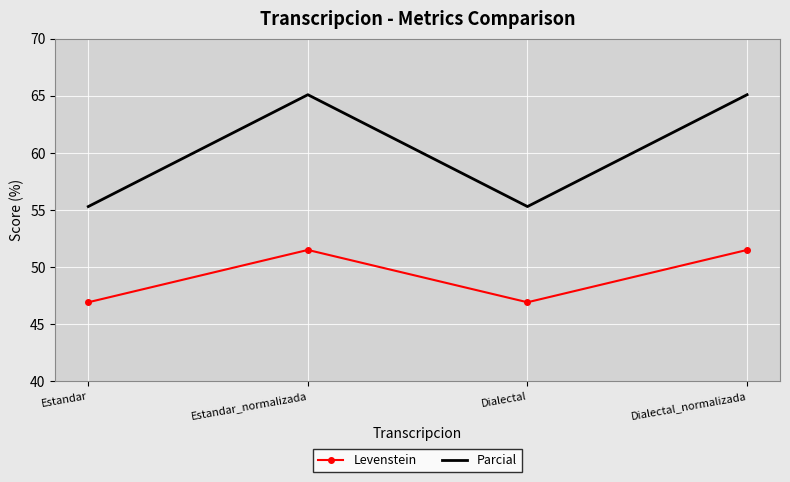

Is the value of Parcial at Estandar greater than the value of Levenstein at Dialectal?

Yes